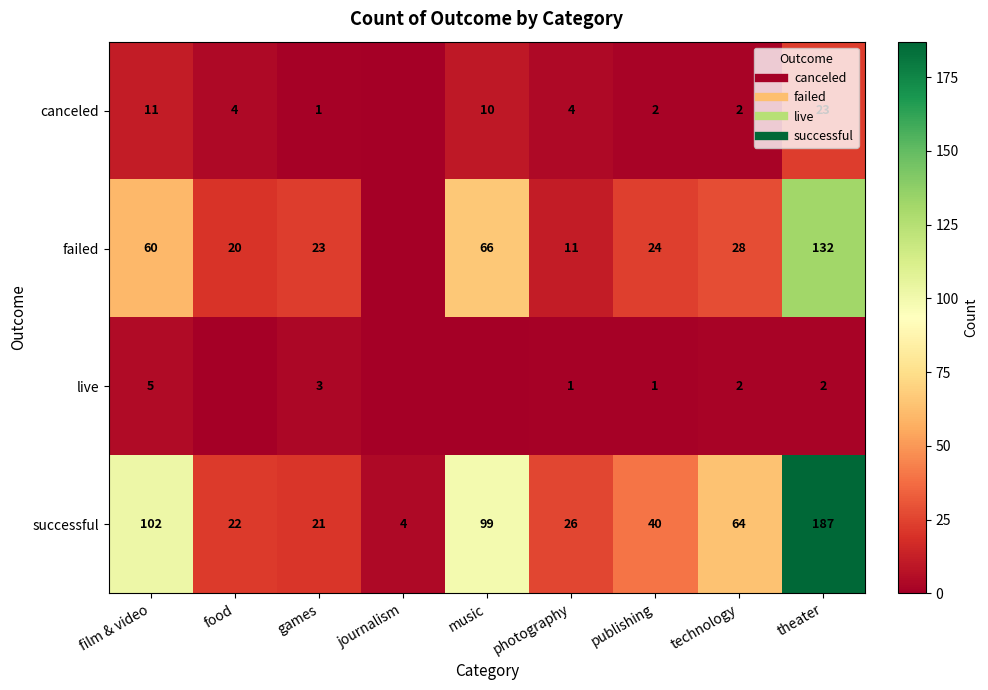

Which series changed the most between photography and theater?

successful